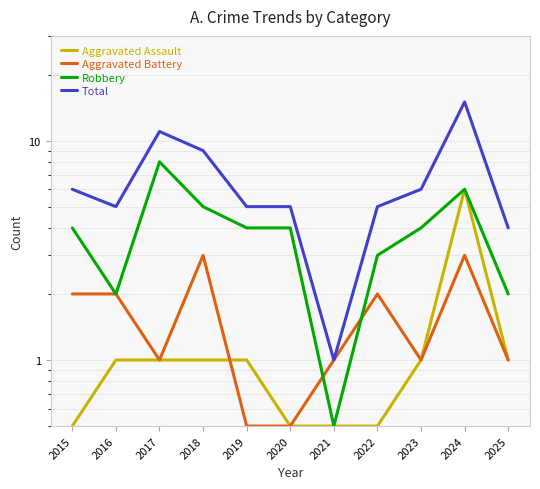

What is the difference between the maximum and second lowest values in the Aggravated Assault series?

5.5